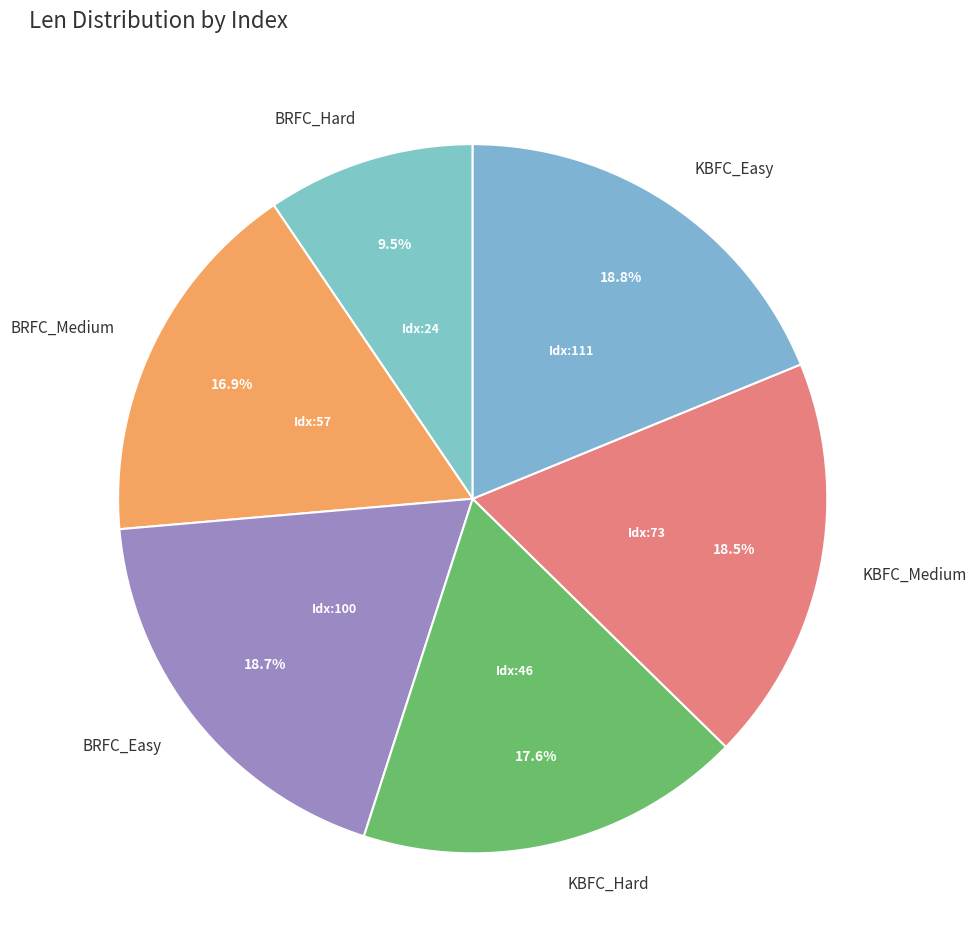

Approximately how many times larger is the value at KBFC_Medium compared to KBFC_Hard?

1.1